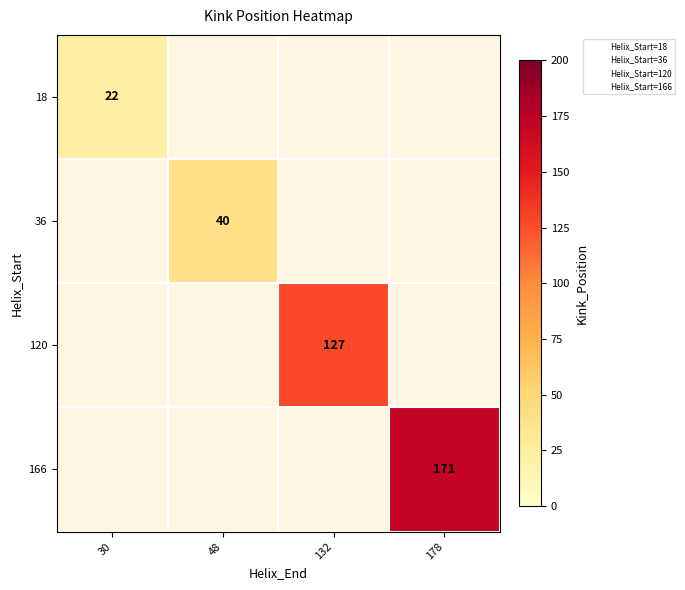

How many categories are shown in the chart?

4